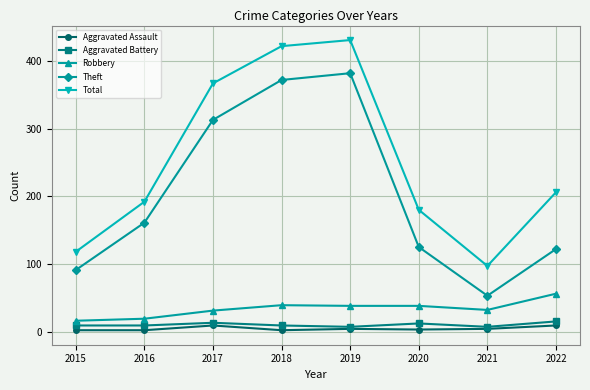

What is the minimum value for Robbery?

16